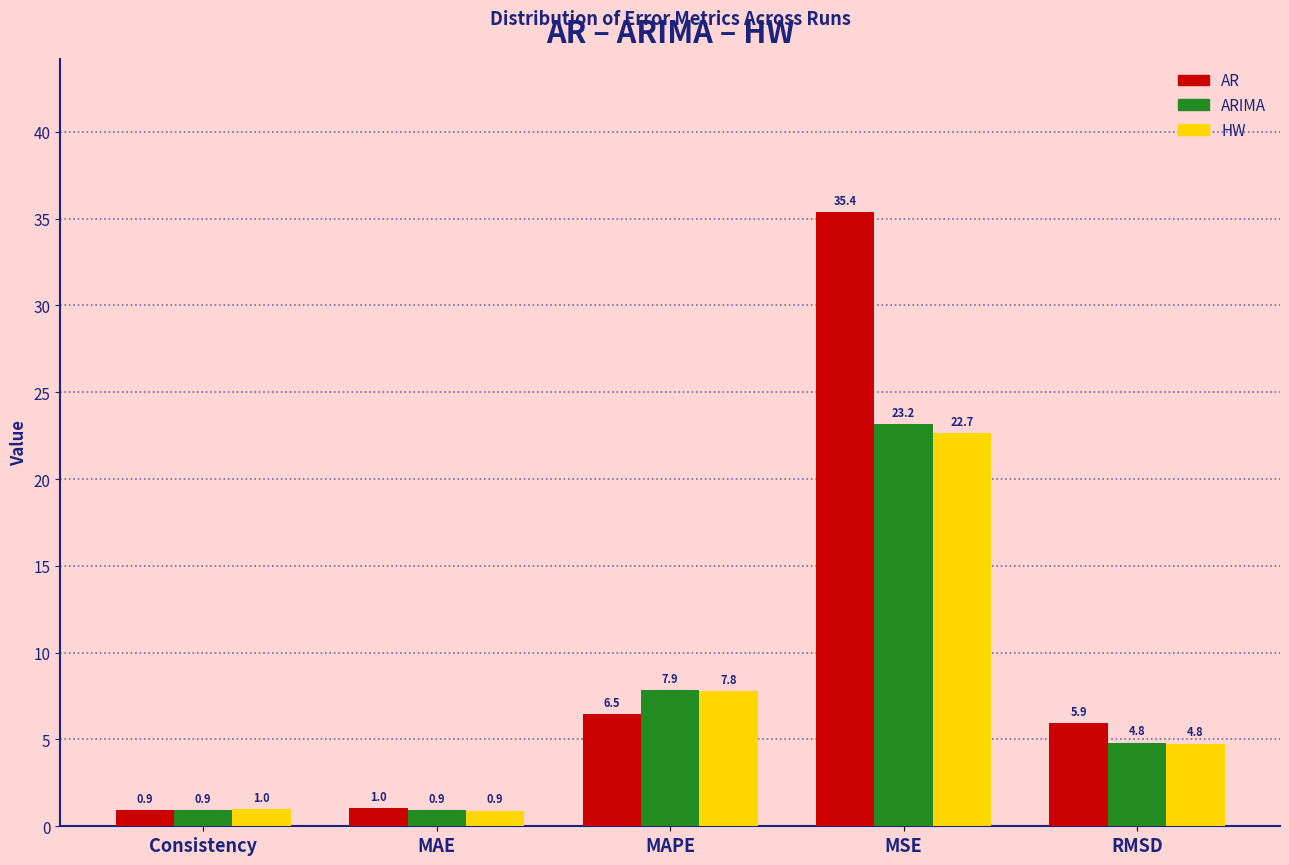

Reading right to left, extract all data points from this chart.

AR: 5.9	35.4	6.5	1.0	0.9
ARIMA: 4.8	23.2	7.9	0.9	0.9
HW: 4.8	22.7	7.8	0.9	1.0